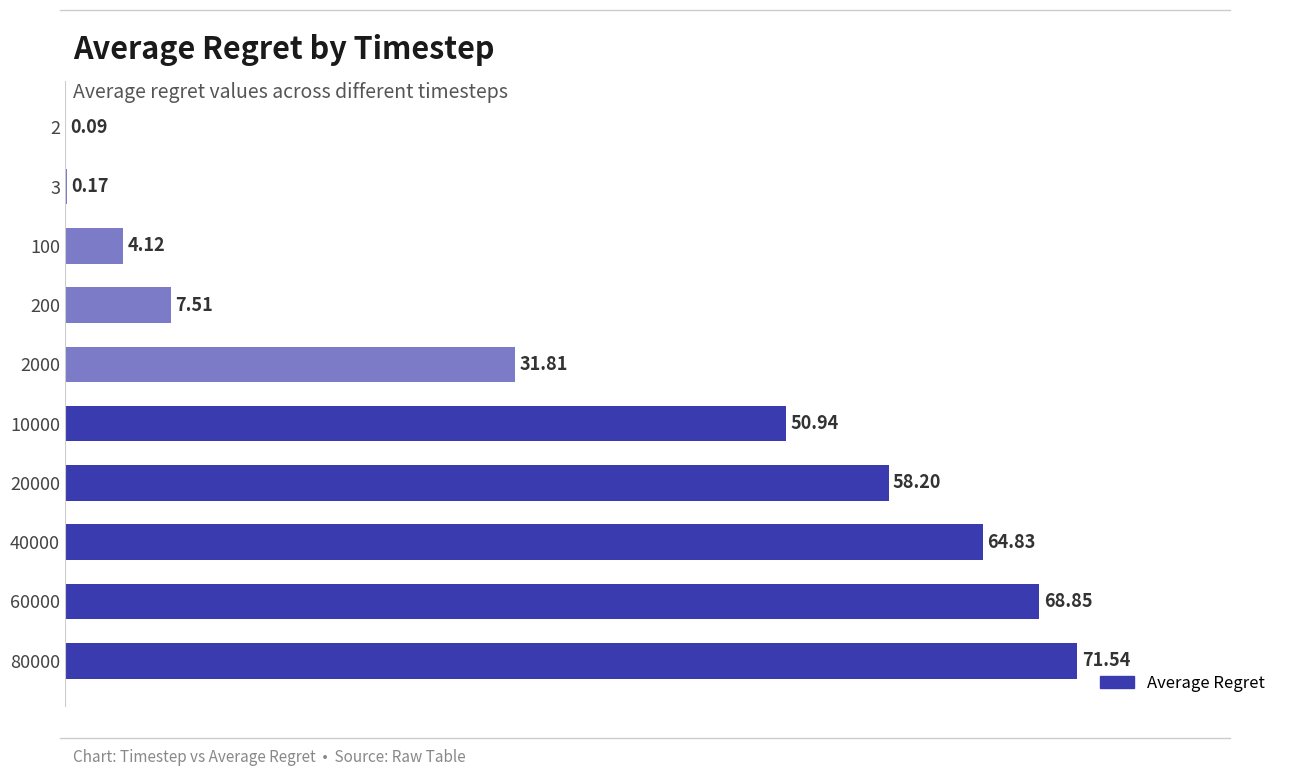

What is the sum of the values at 200 and 2?

7.6